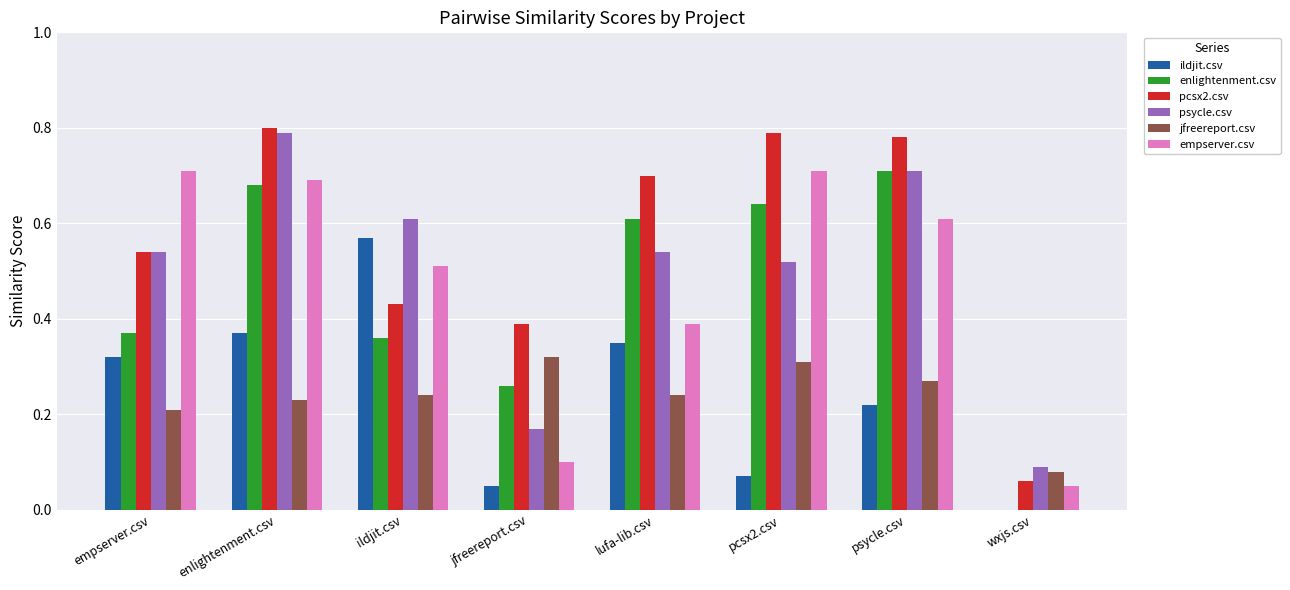

What is the sum of the psycle.csv values at jfreereport.csv and enlightenment.csv?

1.0